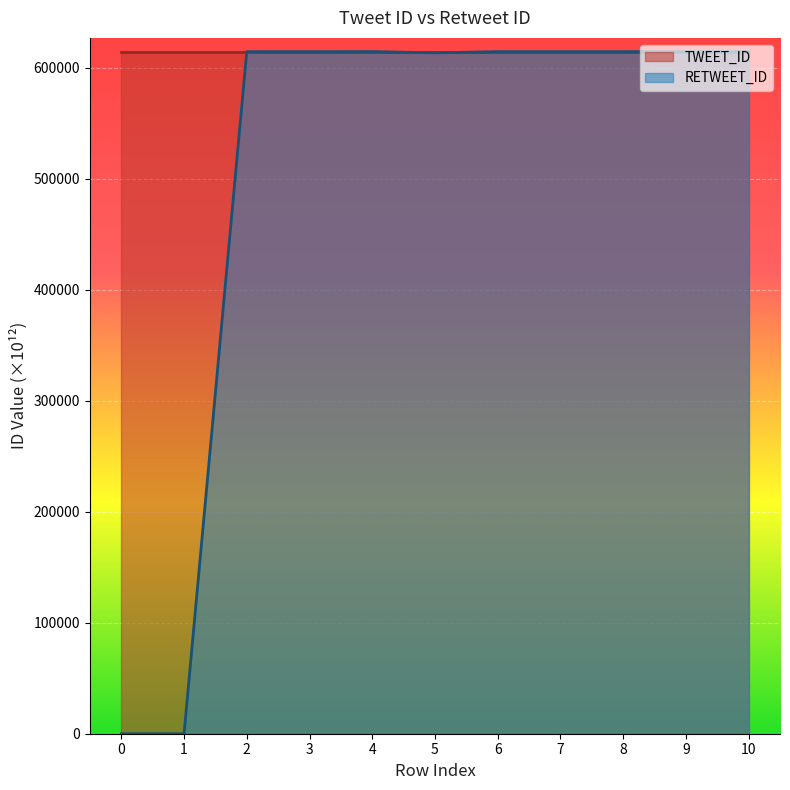

True or false: TWEET_ID and RETWEET_ID cross at least once.

False